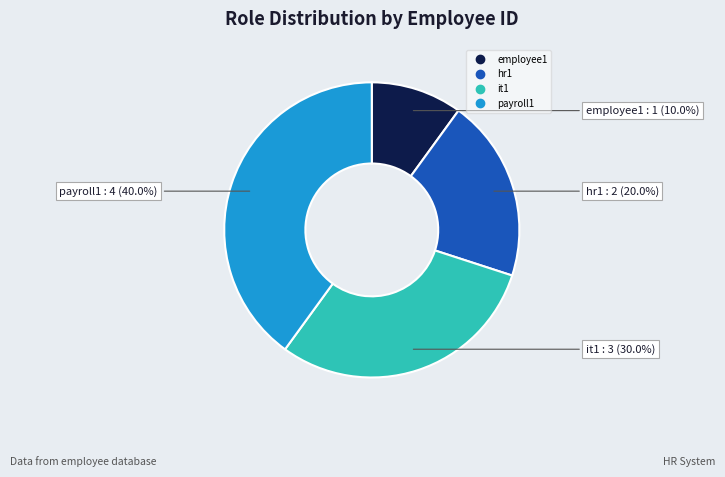

Which category has the biggest portion of the pie?

payroll1